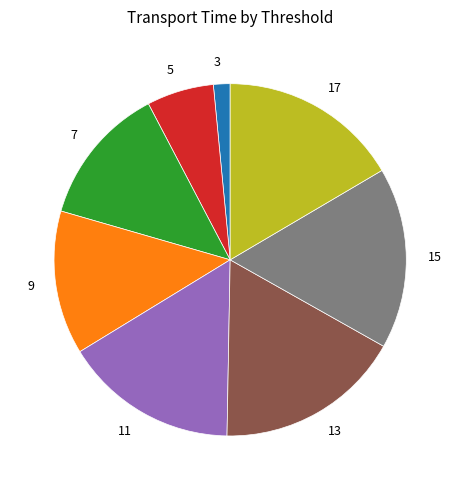

Is there a majority slice in this chart?

No